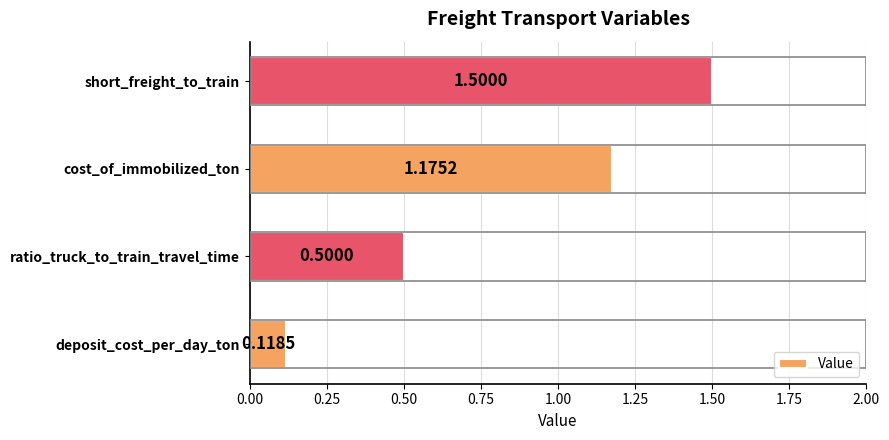

Rank the categories by value from lowest to highest.

deposit_cost_per_day_ton, ratio_truck_to_train_travel_time, cost_of_immobilized_ton, short_freight_to_train